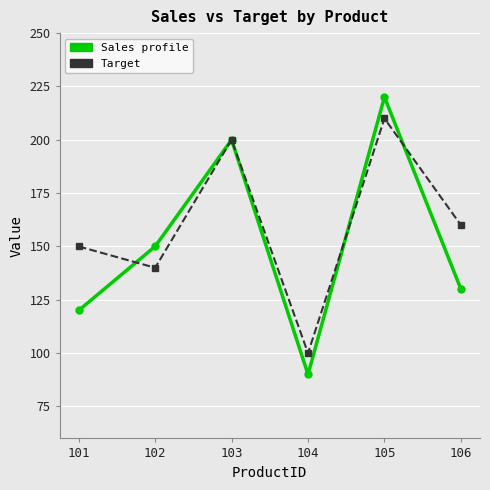

How many lines are shown in the chart?

2